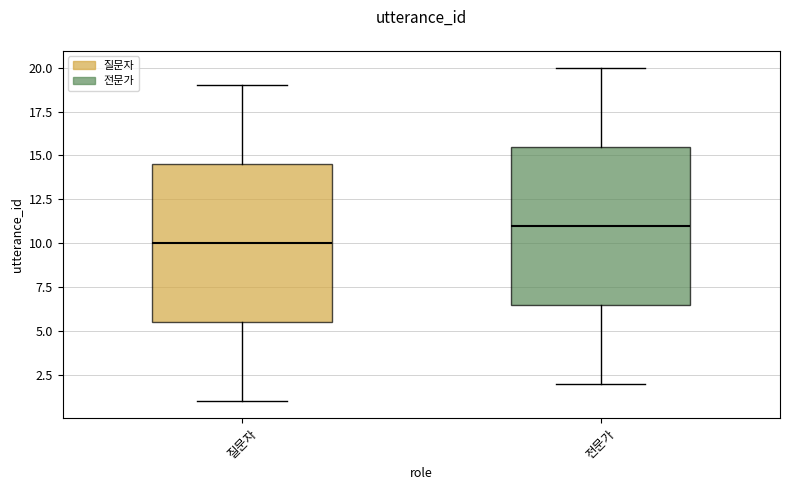

Where is the lower edge of the box for 질문자 on the y-axis? The values are not printed on the chart, so give them approximately, as read against the axis.

5.5